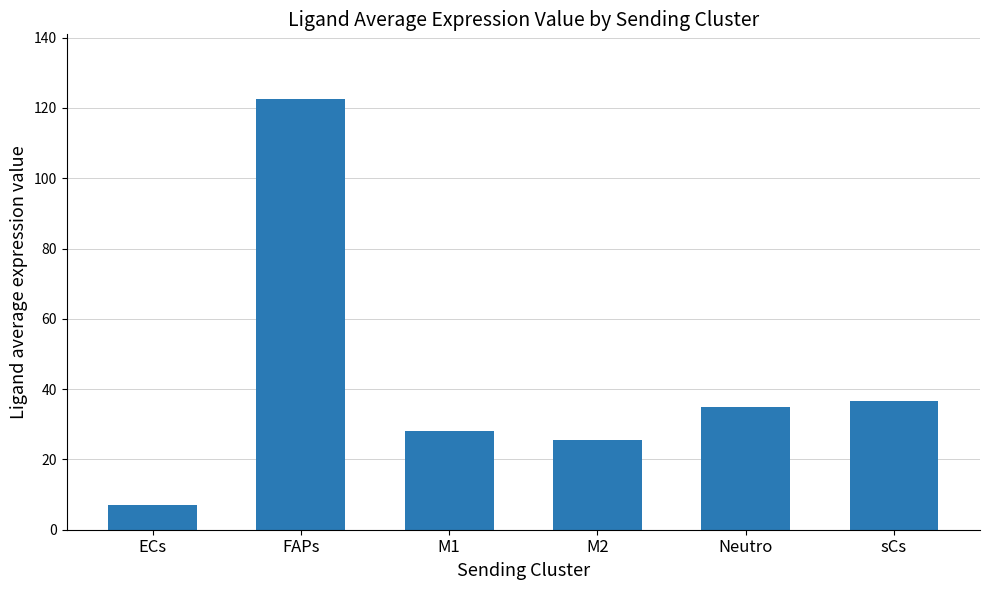

Where is the data nearest to the value 64?

sCs